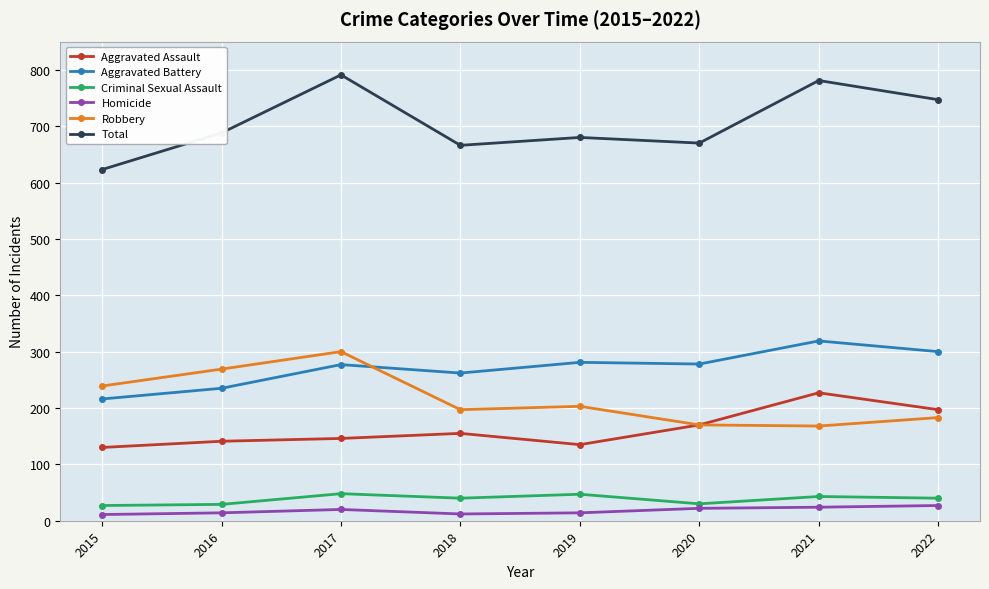

At how many categories does at least one series exceed 544?

8